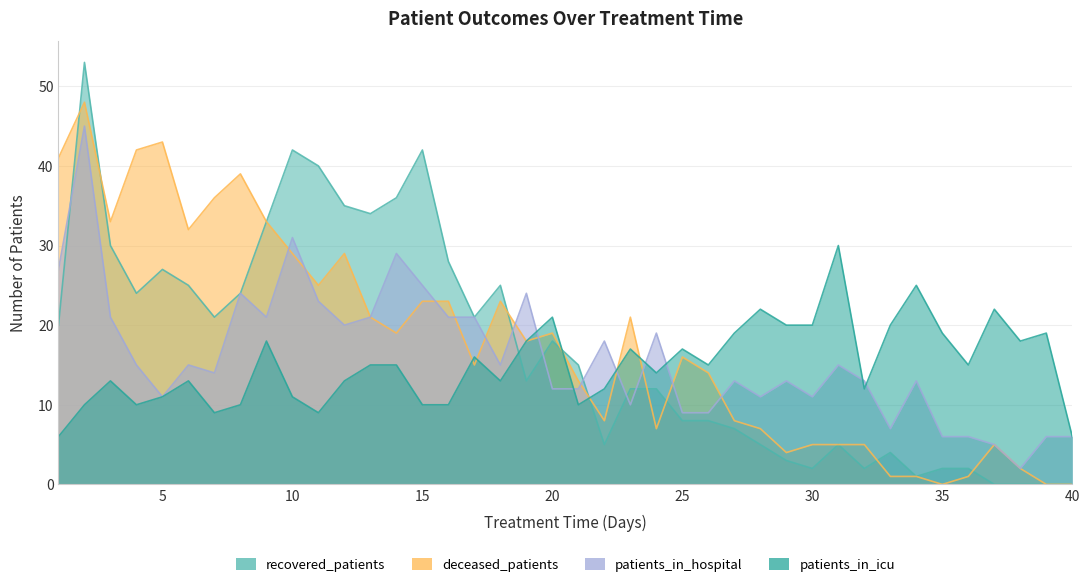

What is the difference between the maximum and minimum values in the deceased_patients series?

48